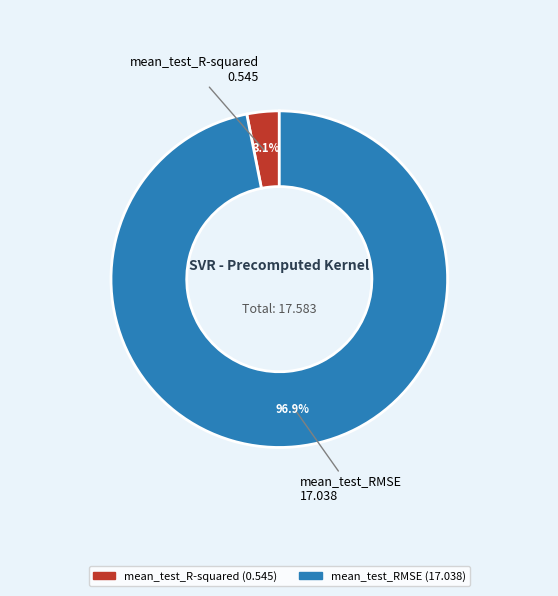

Which category has the smallest portion of the pie?

mean_test_R-squared